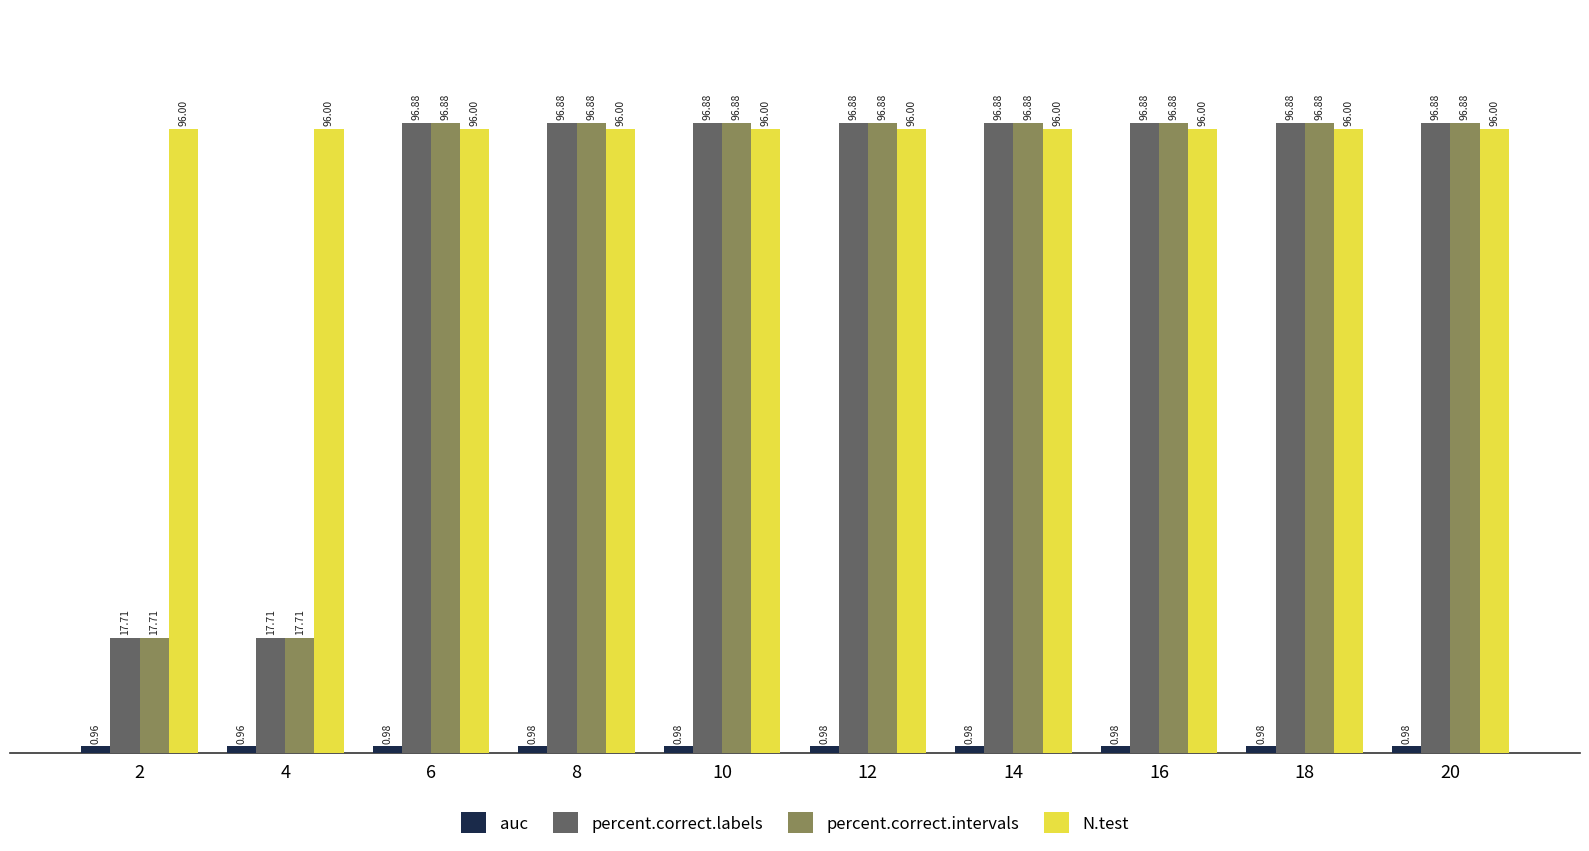

What is the spread (max minus min) of values at 14?

95.9